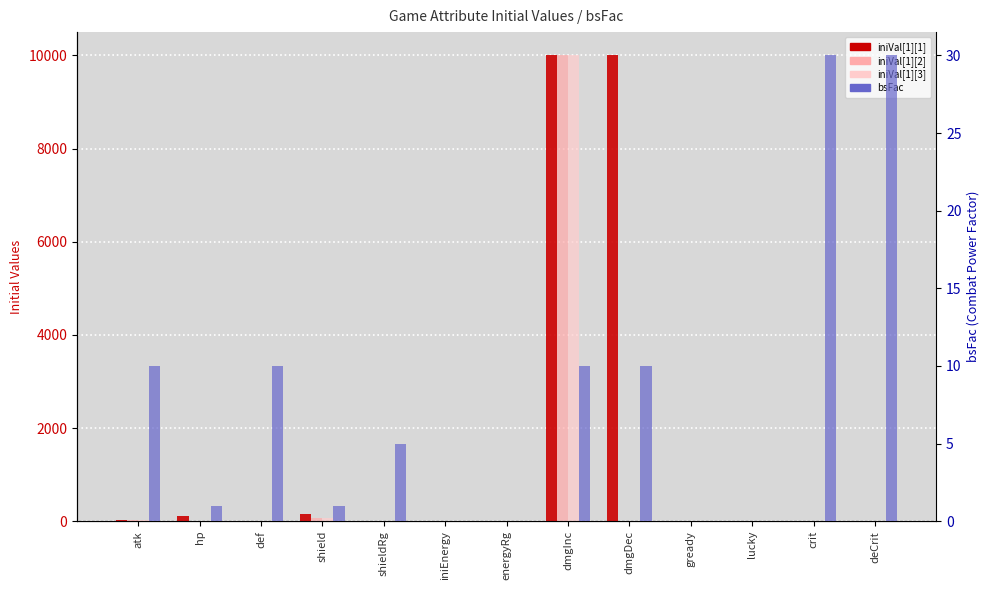

What is the label of the 1st bar from the left?

atk